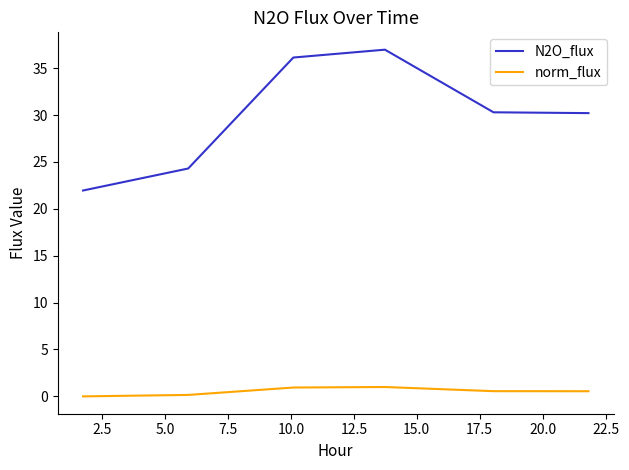

True or false: N2O_flux and norm_flux cross at least once.

False